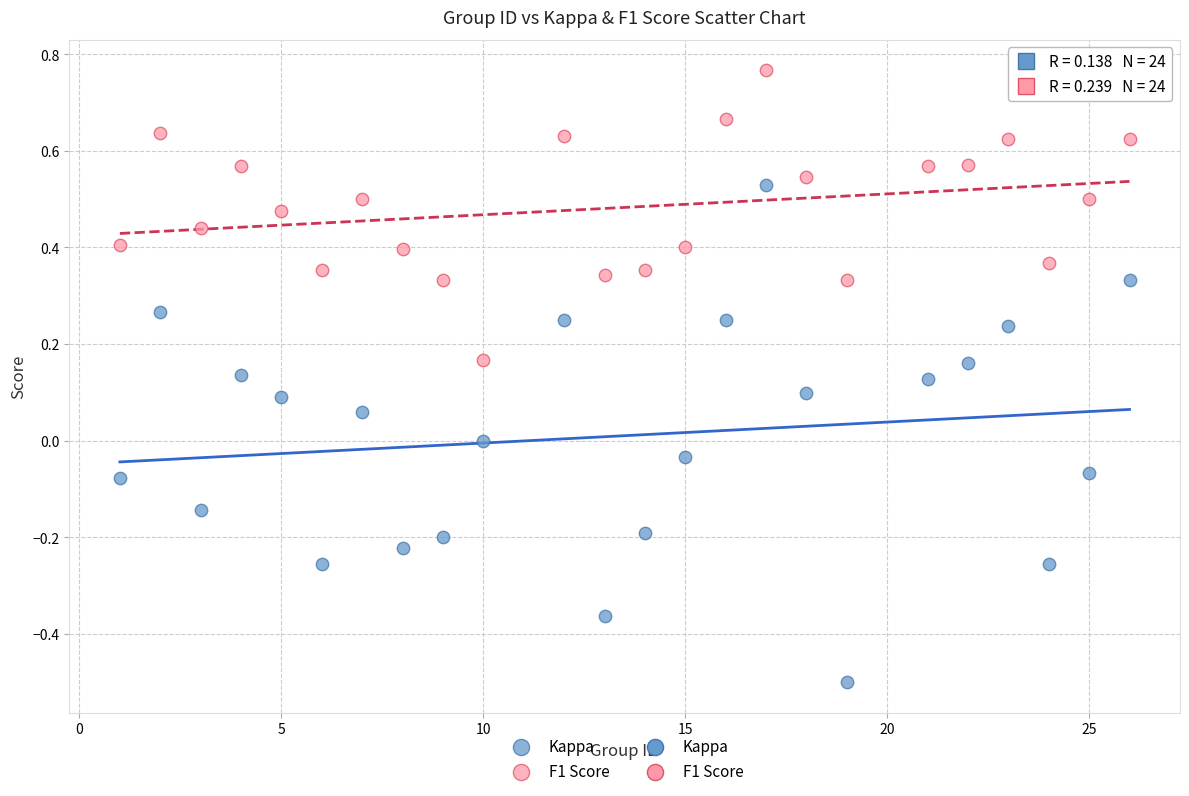

Across all data points, what is the range of X values (max minus min)?

25.0